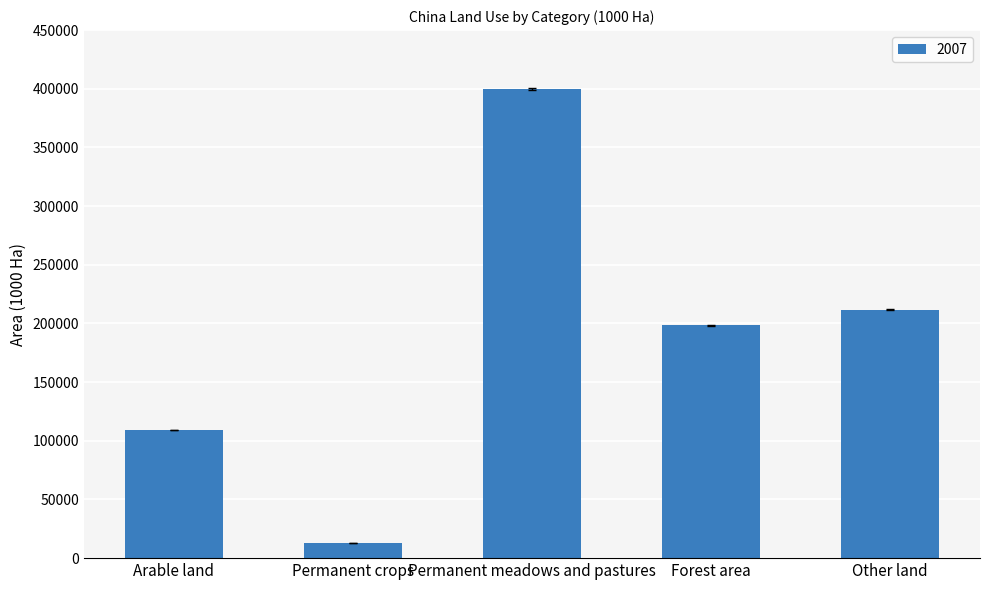

Where is the data nearest to the value 206616?

Other land